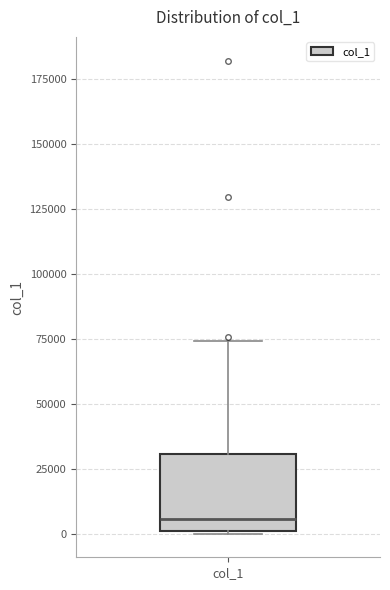

Where is the upper edge of the box for col_1 on the y-axis? The values are not printed on the chart, so give them approximately, as read against the axis.

30000